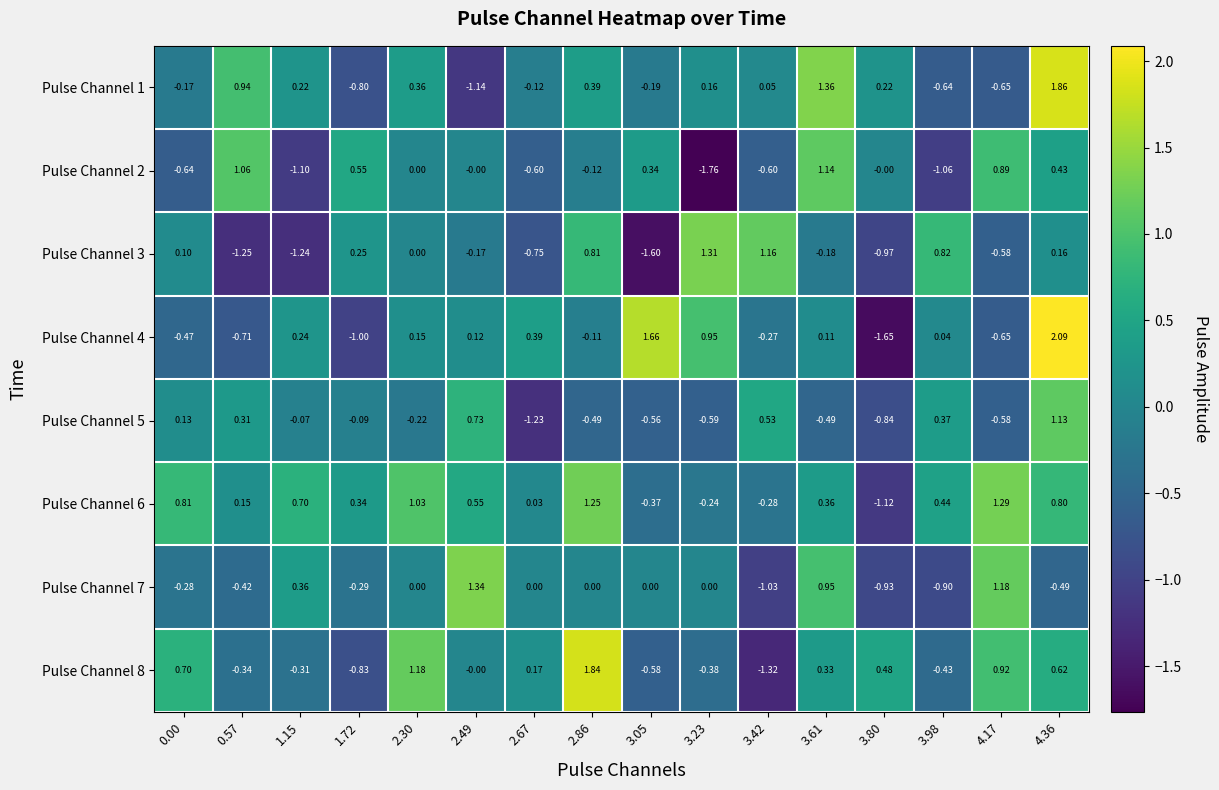

Is the value of Pulse Channel 2 at 4.17 greater than the value of Pulse Channel 3 at 3.98?

Yes